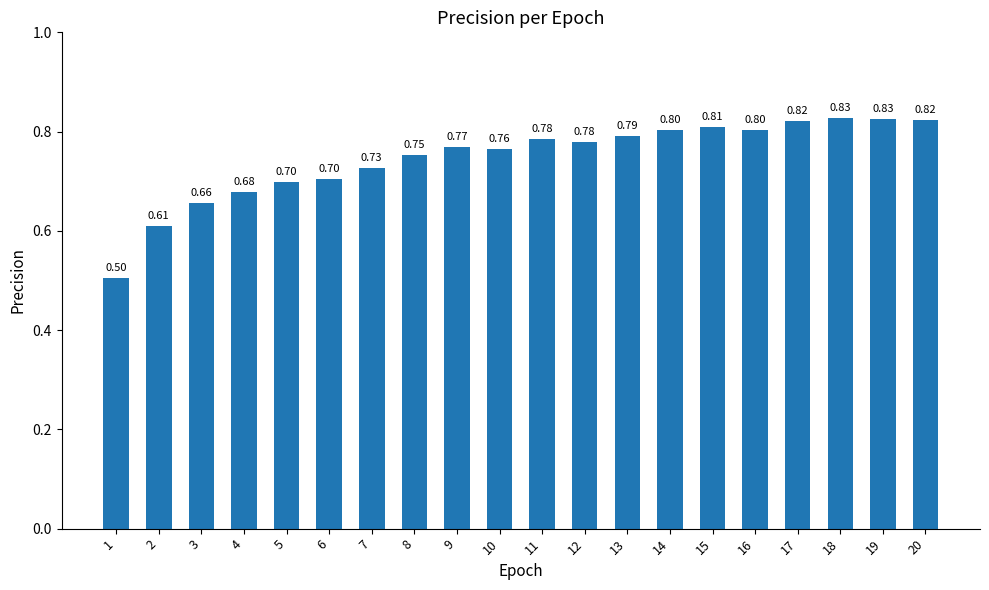

What is the greatest value displayed?

0.8